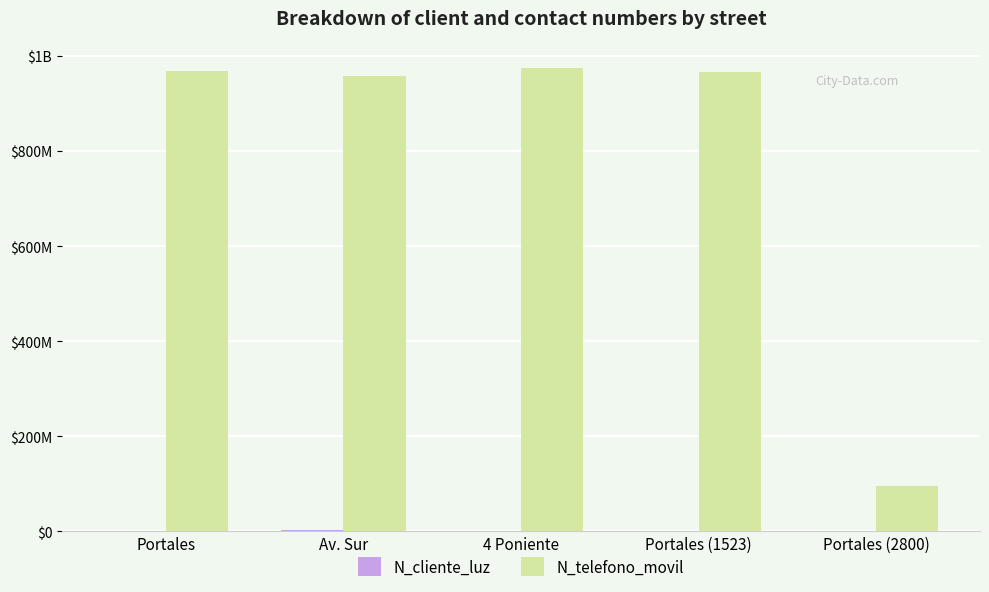

Where does the N_telefono_movil series first go above 965423133?

Portales